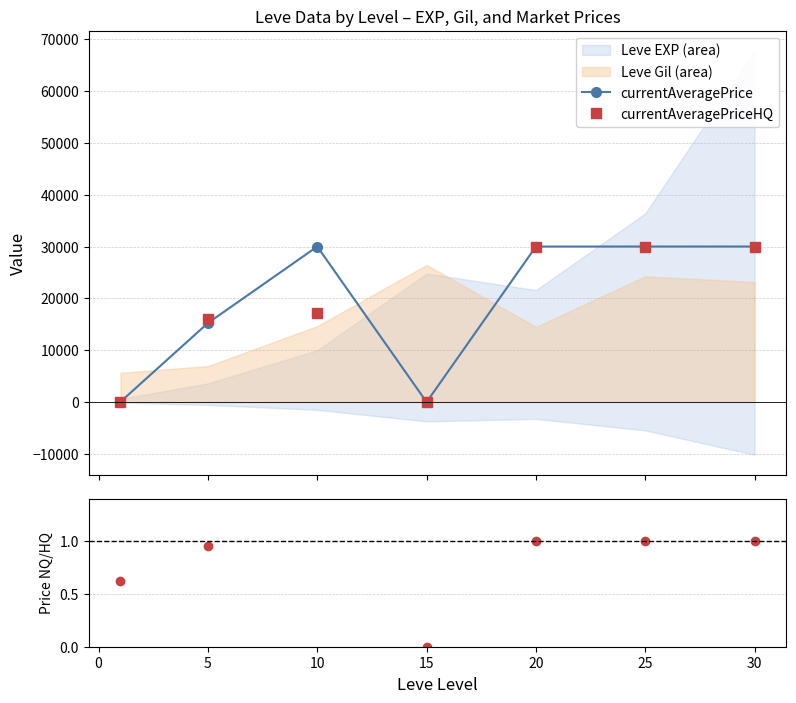

In currentAveragePriceHQ, how many points are lower than both neighbors (excluding endpoints)?

1